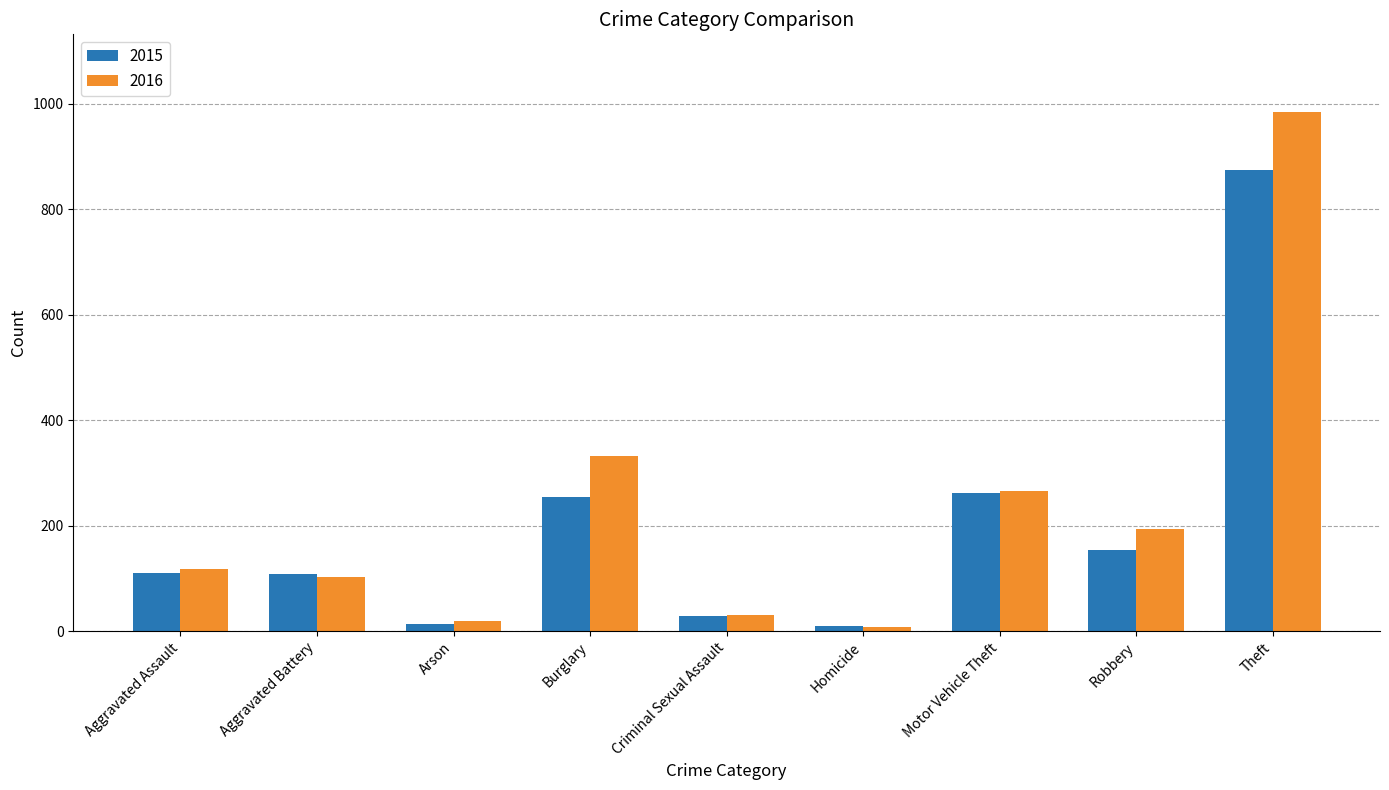

Which series has the widest spread of values?

2016